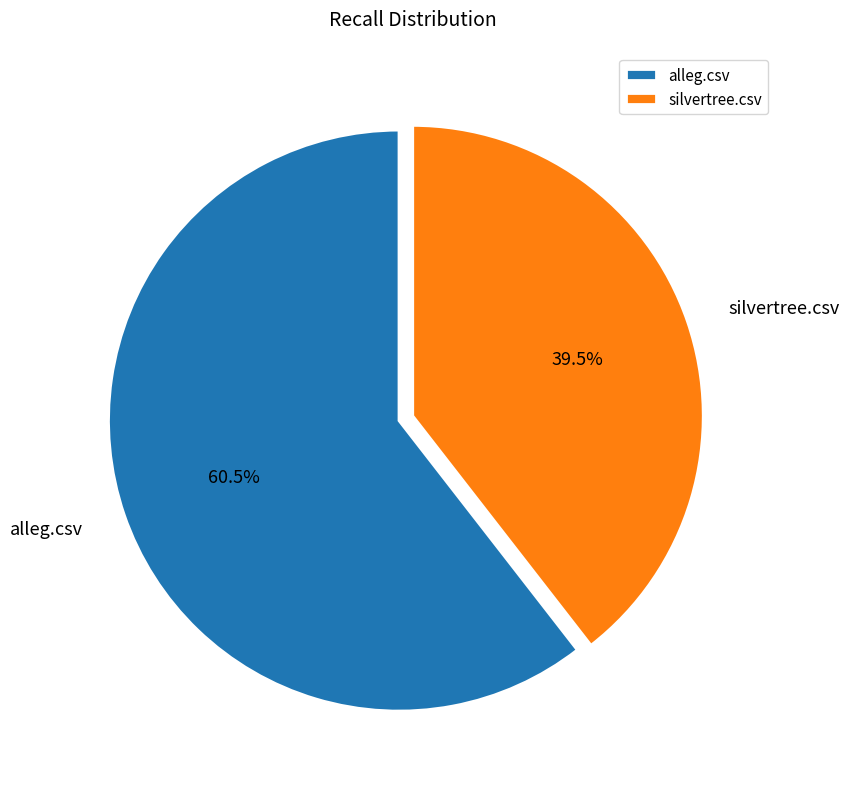

To the nearest percent, what is the average slice percentage?

50%